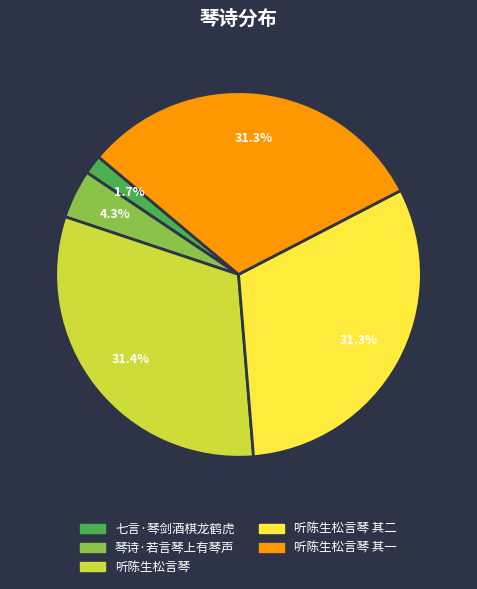

To the nearest percent, what is the combined percentage of 七言·琴剑酒棋龙鹤虎 and 琴诗·若言琴上有琴声?

6%